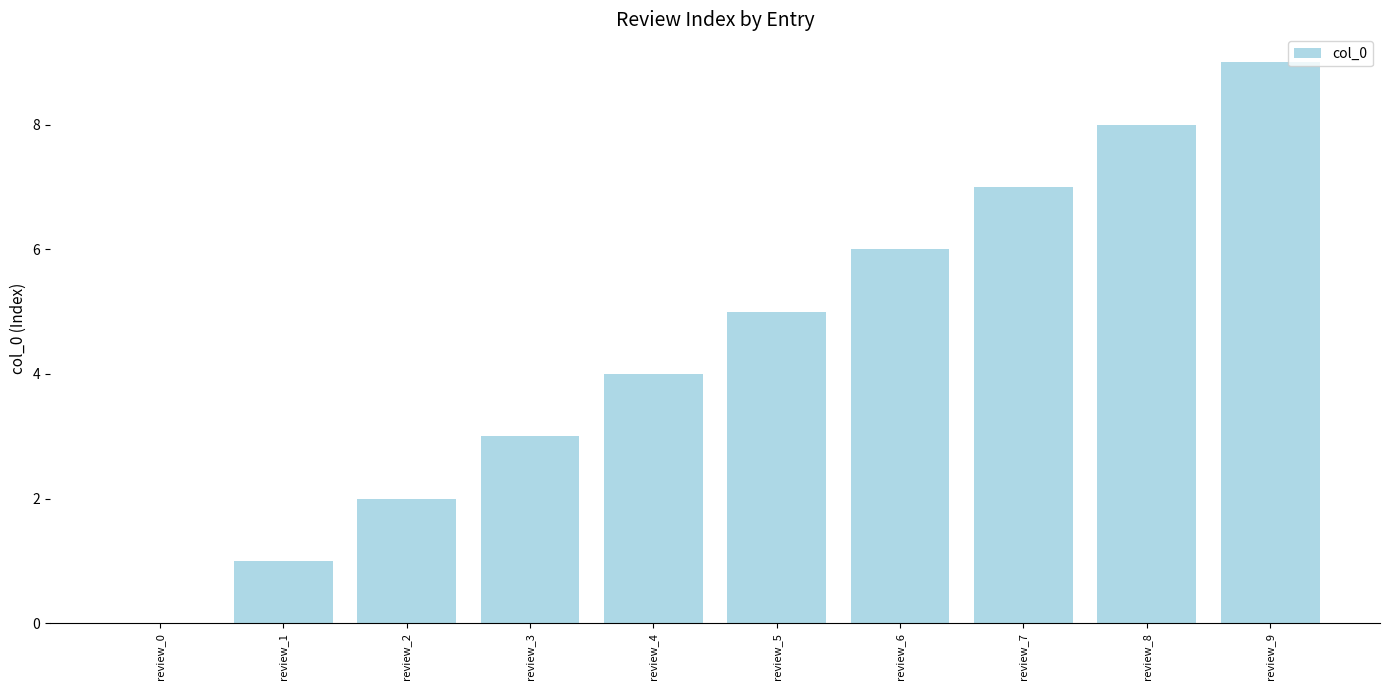

What is the greatest value displayed?

9